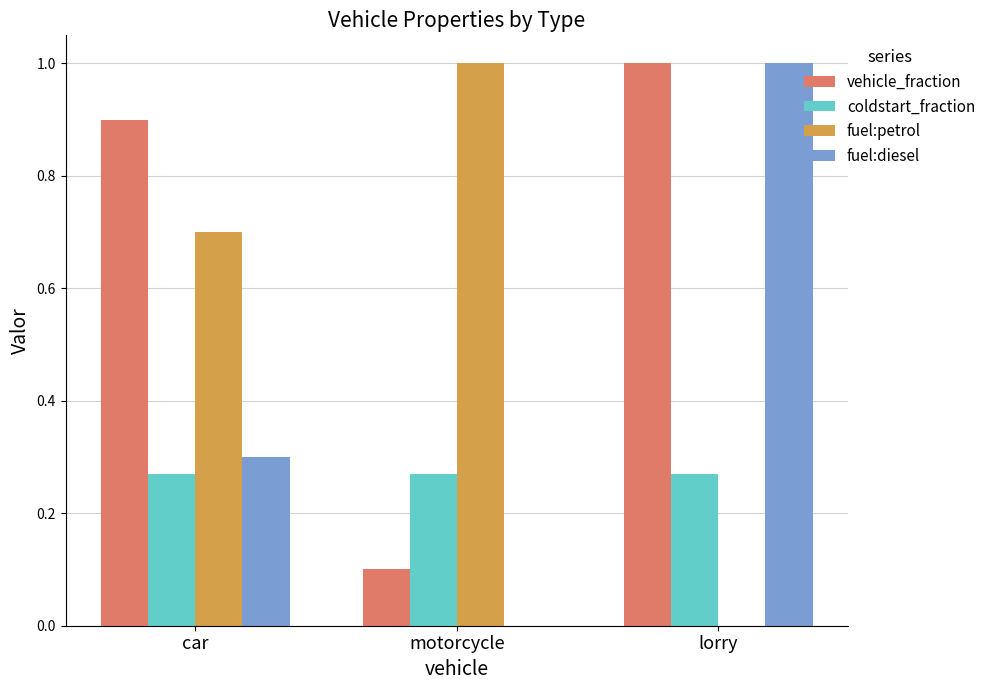

Are the bars grouped side by side (vs. stacked)?

Yes